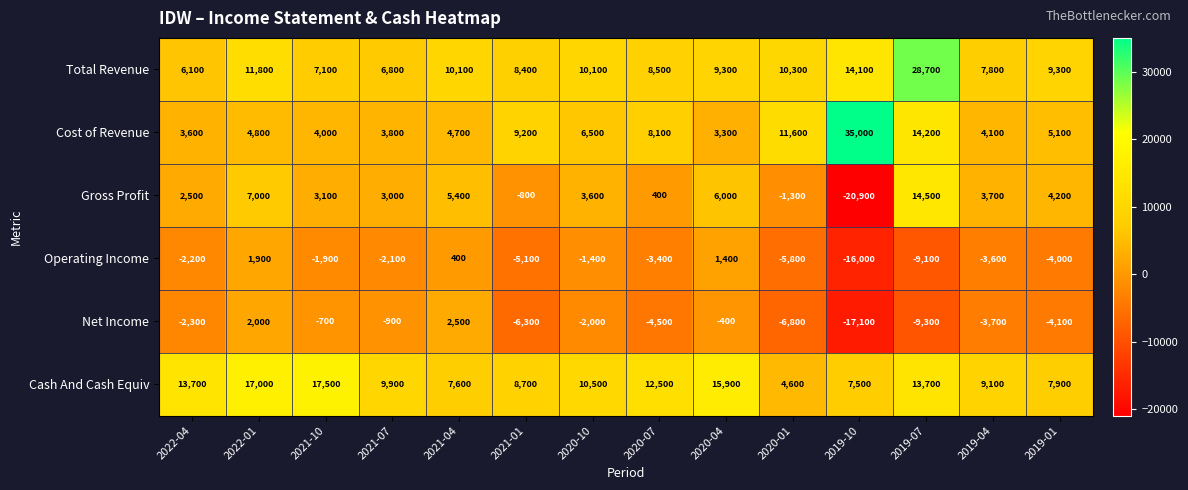

What is the difference between the second highest and second lowest values in the Cost of Revenue series?

10600